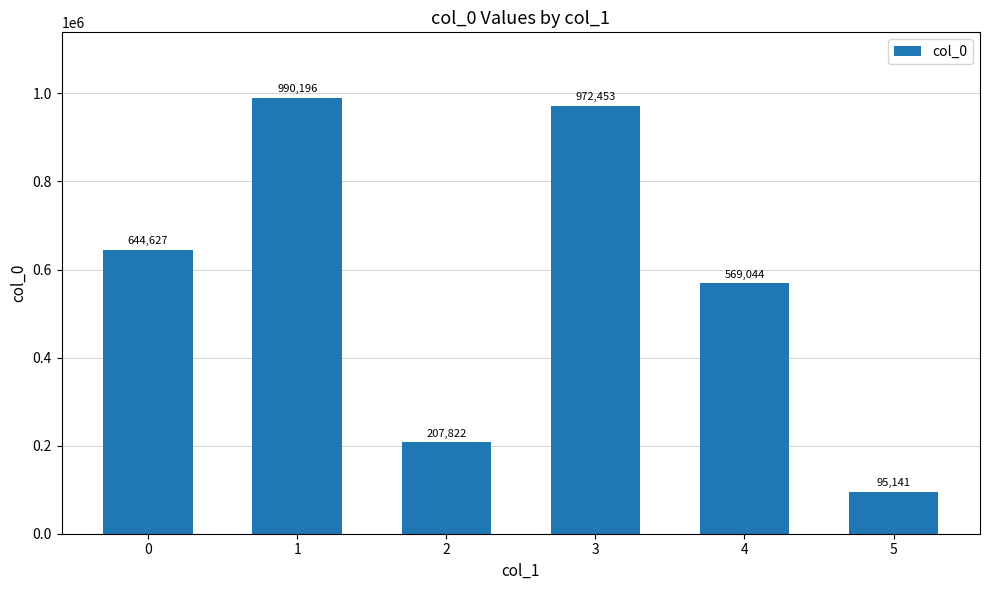

What is the maximum value shown in the chart?

990196